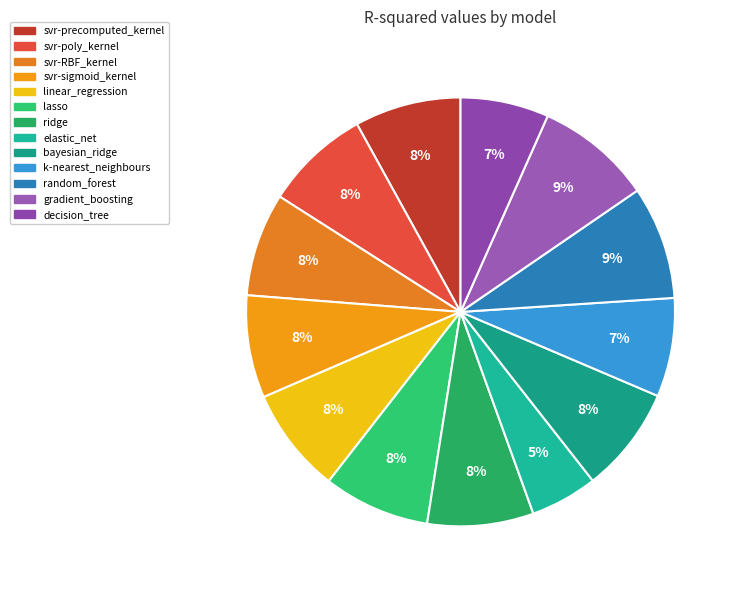

The svr-RBF_kernel slice represents 18% of the pie. True or false?

False